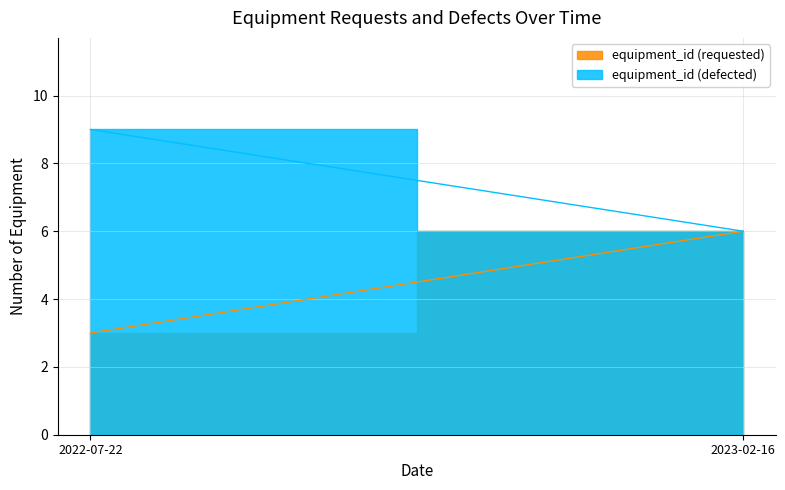

What is the difference between the equipment_id (requested) values at 2022-07-22 and 2023-02-16?

3